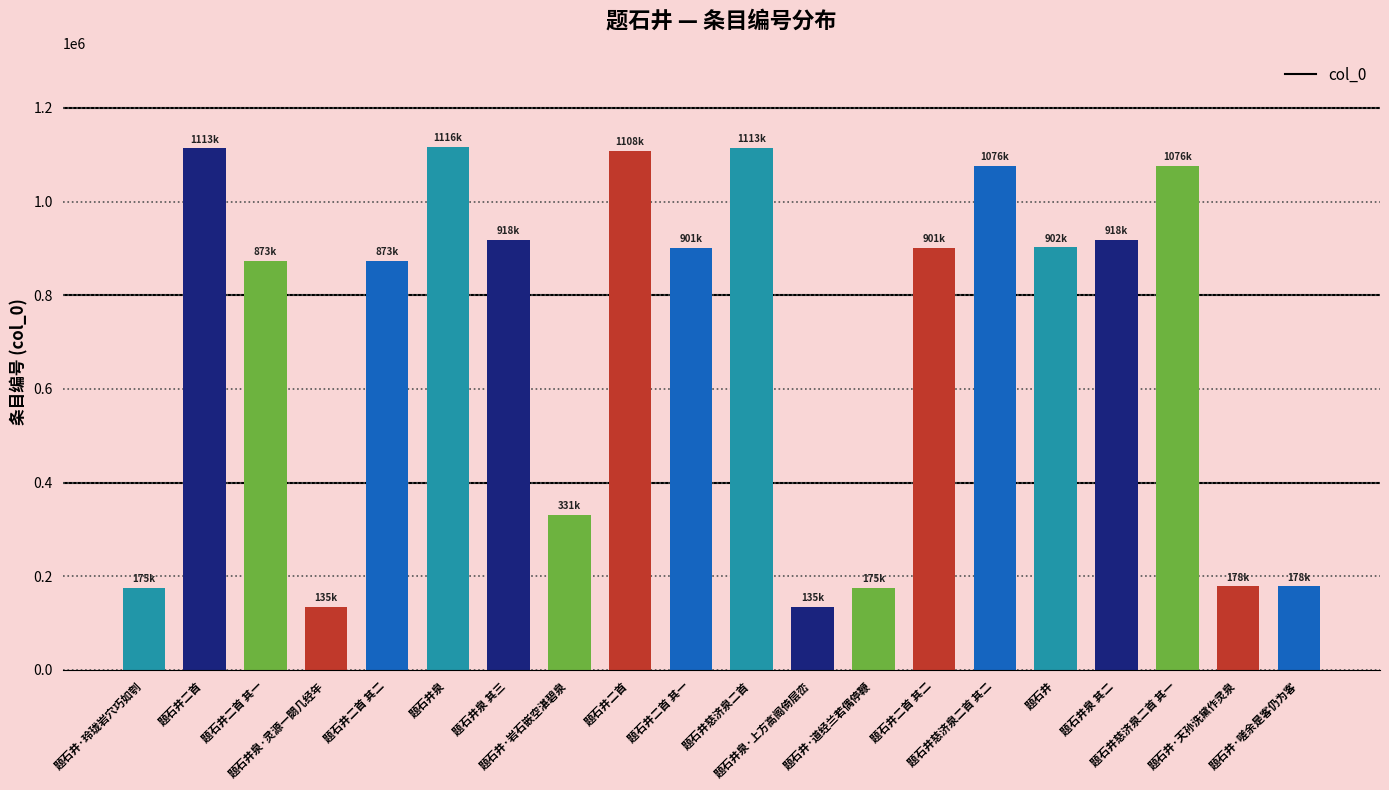

Count the number of categories in the chart.

20